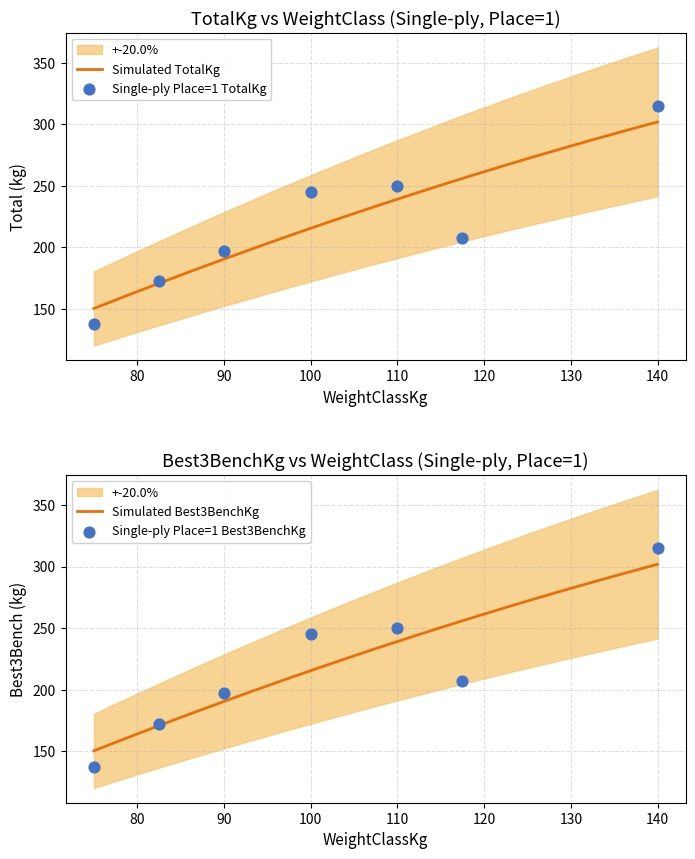

At how many categories does at least one series exceed 266?

1